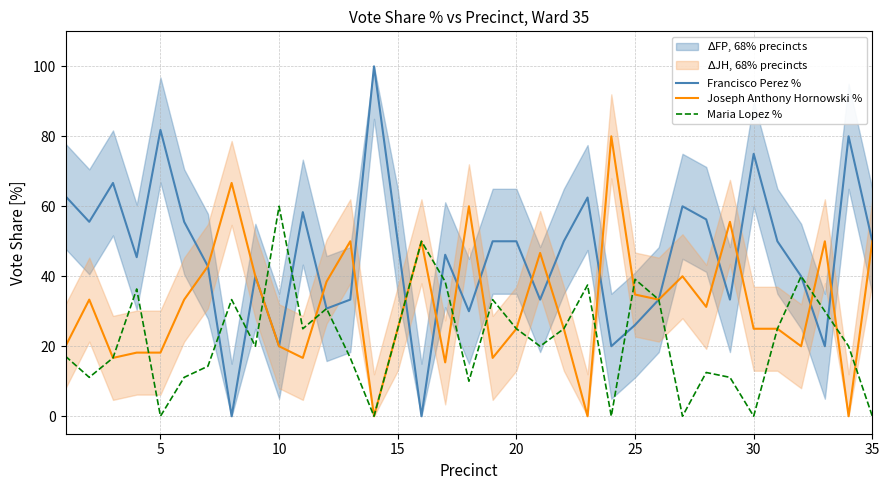

True or false: Maria Lopez % has a value of 14.5 at 20.

False